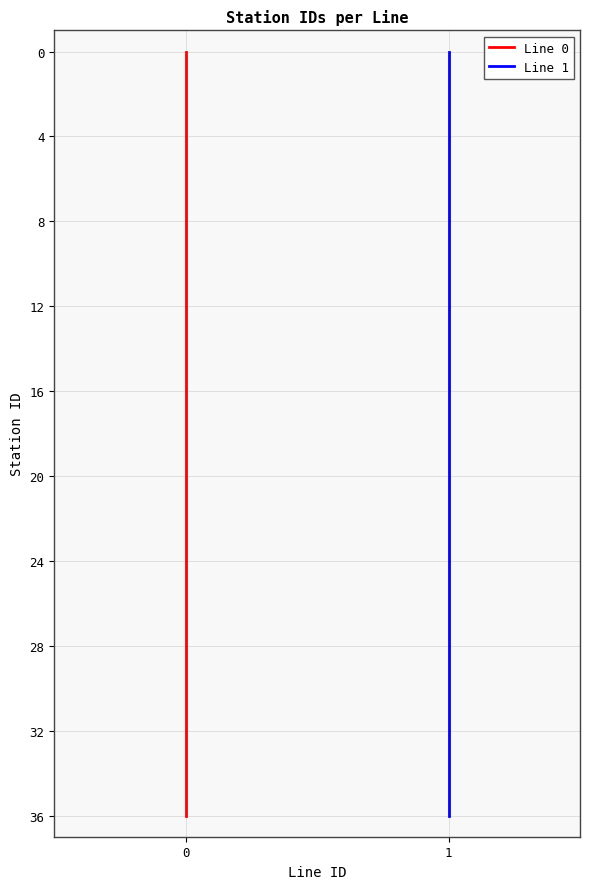

At how many categories does at least one series exceed 20?

16